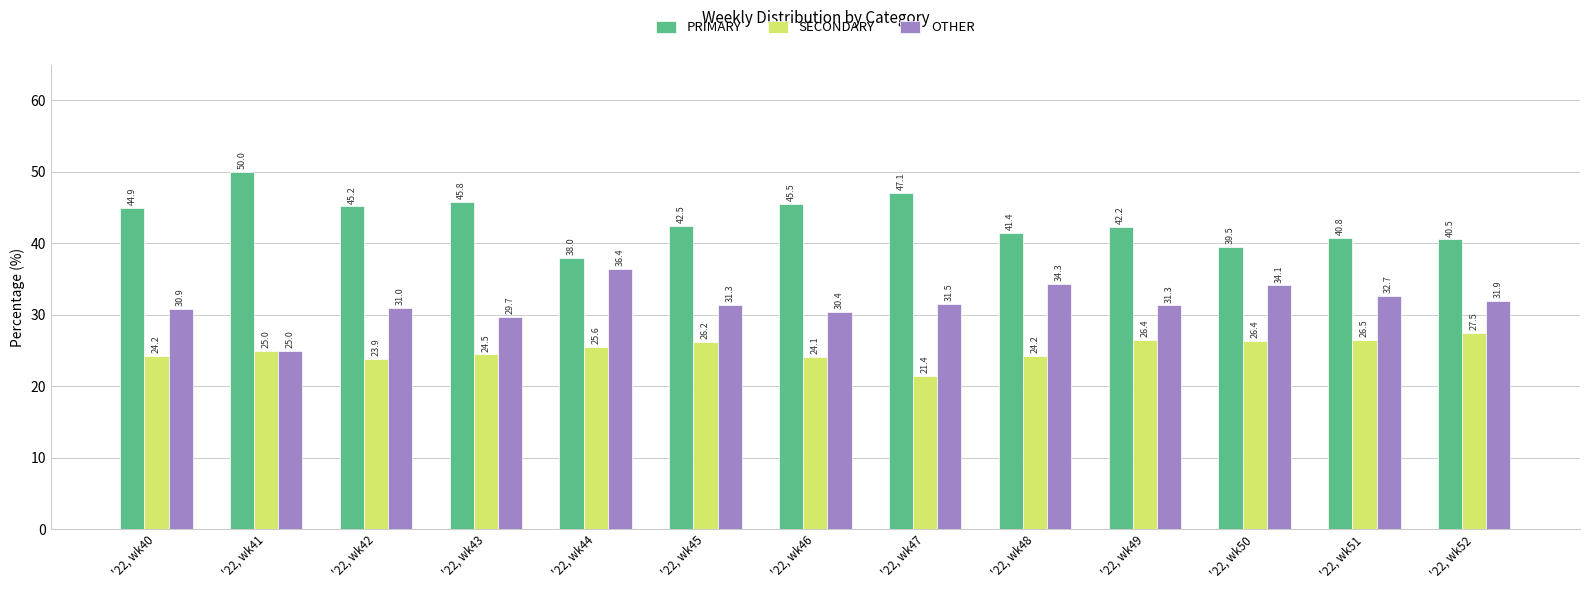

Which series has the widest spread of values?

PRIMARY